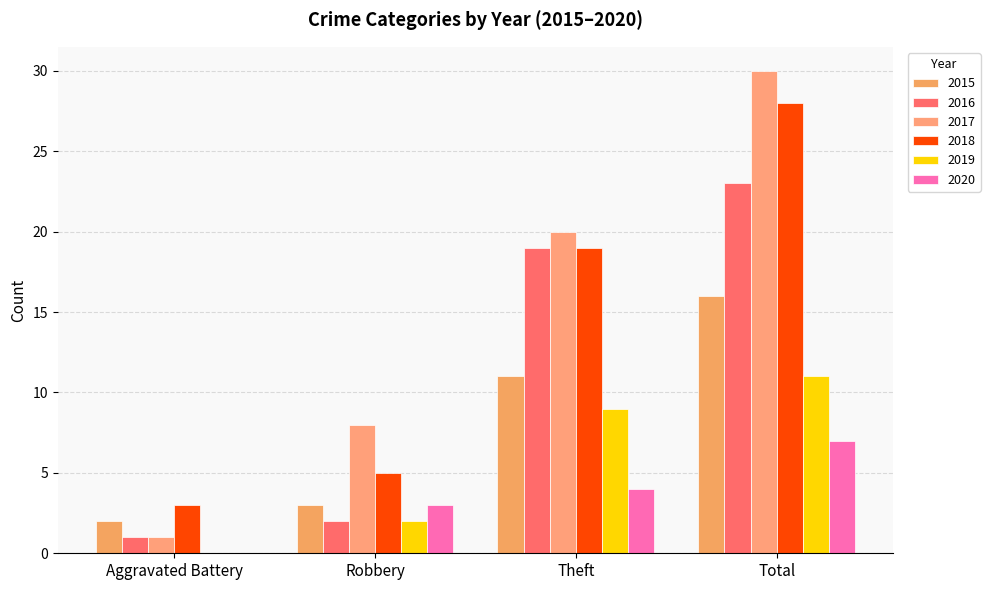

What is the sum of the 2020 values at Robbery and Total?

10